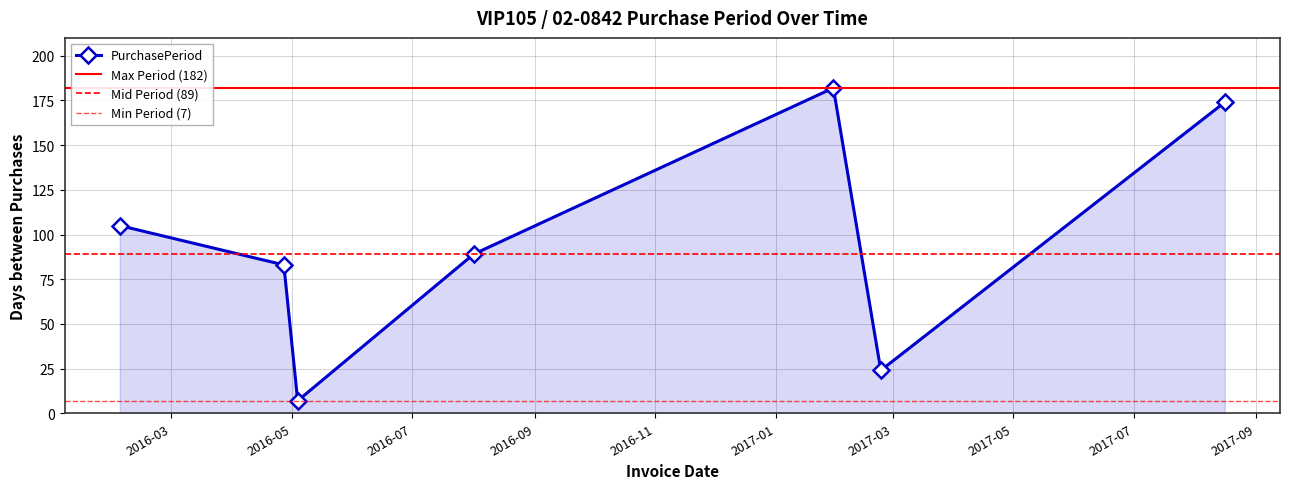

Reading left to right, what are all the values shown in this chart?

2016-02-04=105	2016-04-27=83	2016-05-04=7	2016-08-01=89	2017-01-30=182	2017-02-23=24	2017-08-16=174